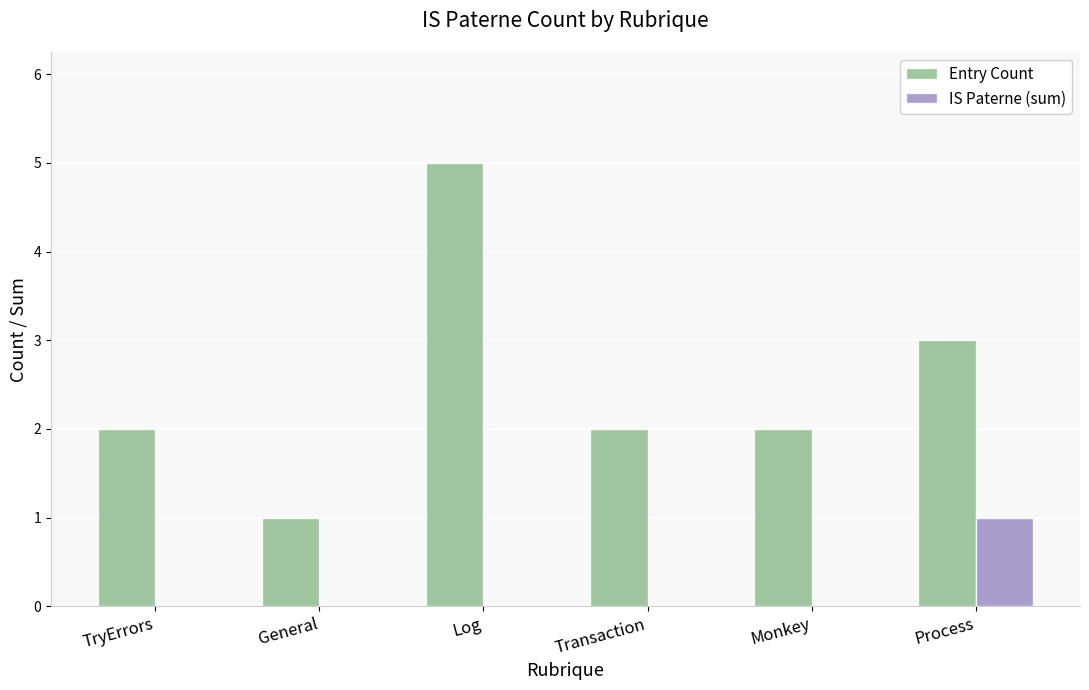

What is the total value across all series at Transaction?

2